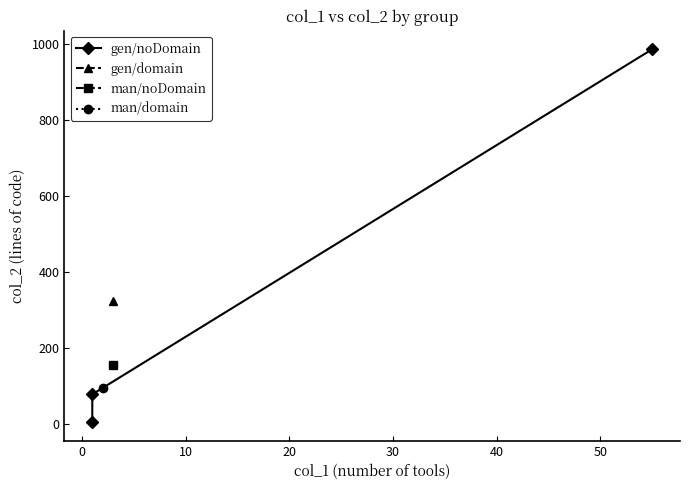

What is the difference between the second highest and minimum values?

73